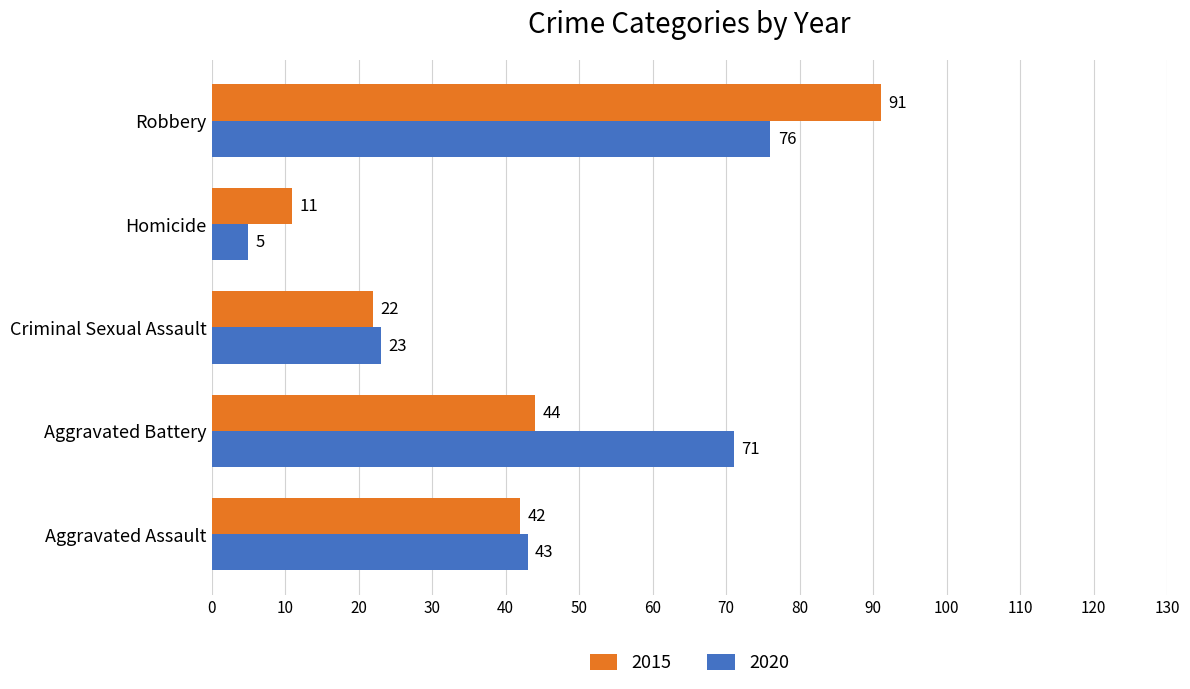

What is the spread (max minus min) of values at Aggravated Assault?

1